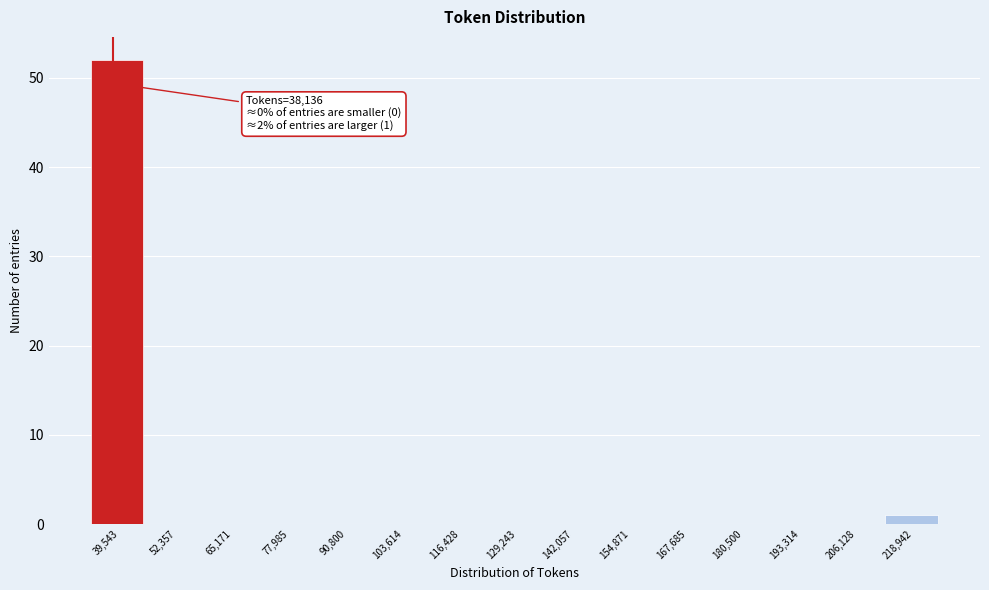

Over which range of the x-axis is the bar tallest?

34000 to 46000